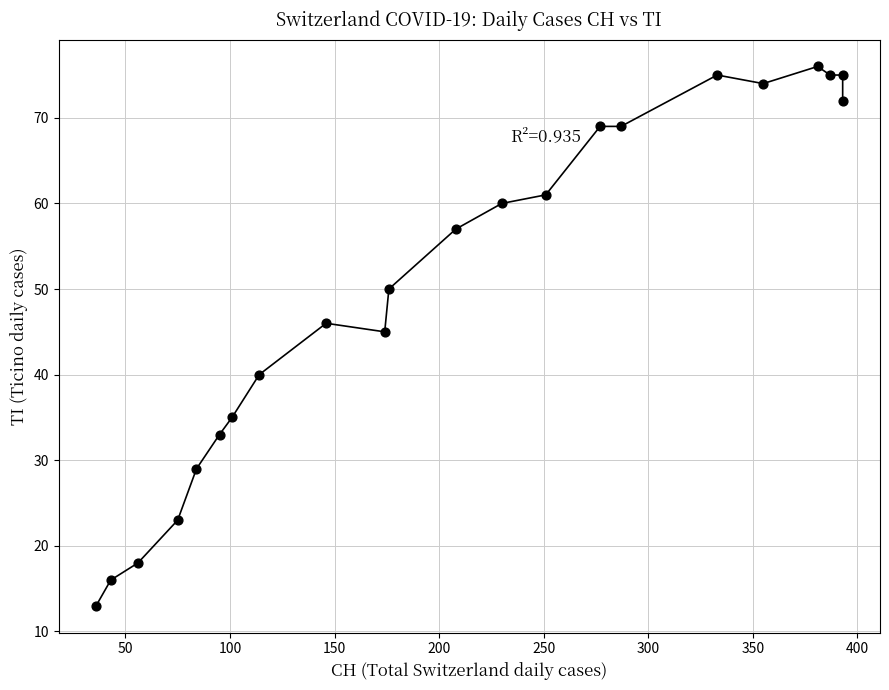

What Y value in the scatter plot is closest to 44?

45